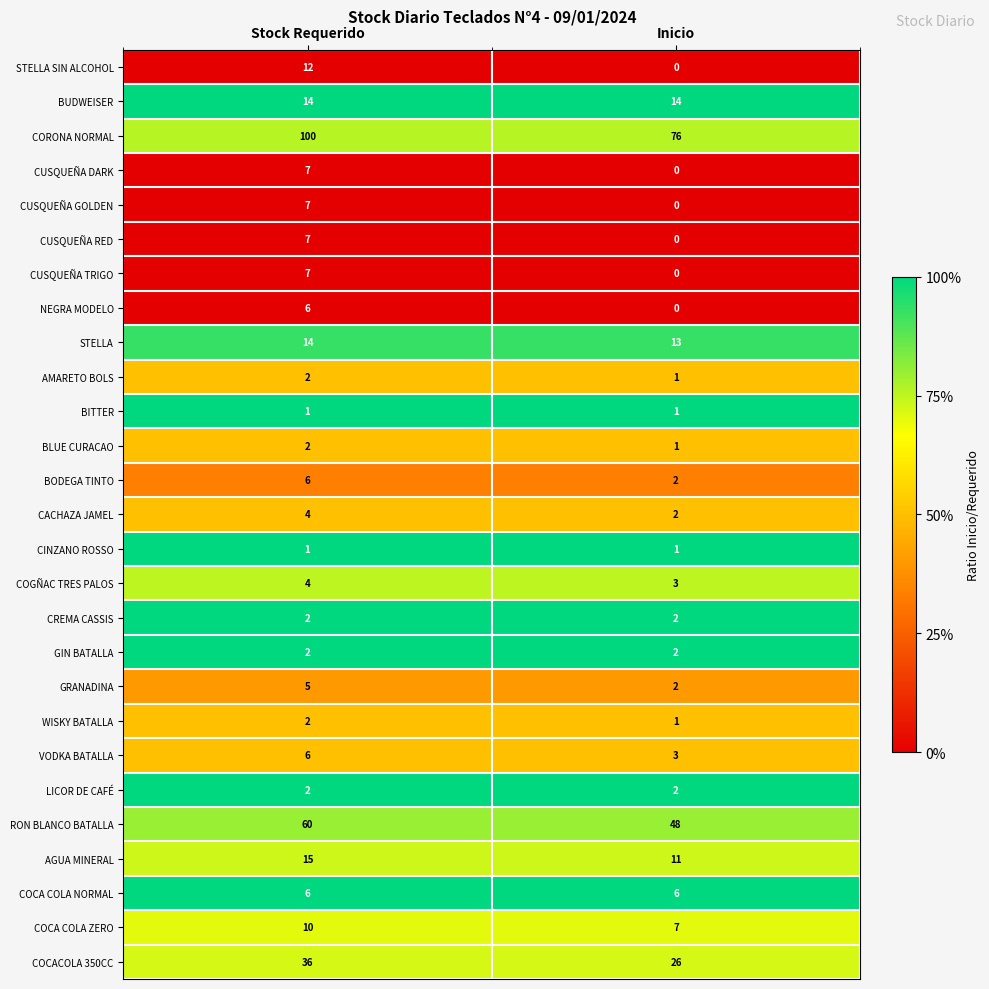

What is the greatest value displayed?

100